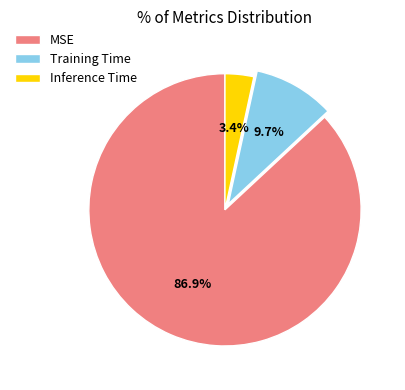

Which has a higher value, Inference Time or MSE?

MSE